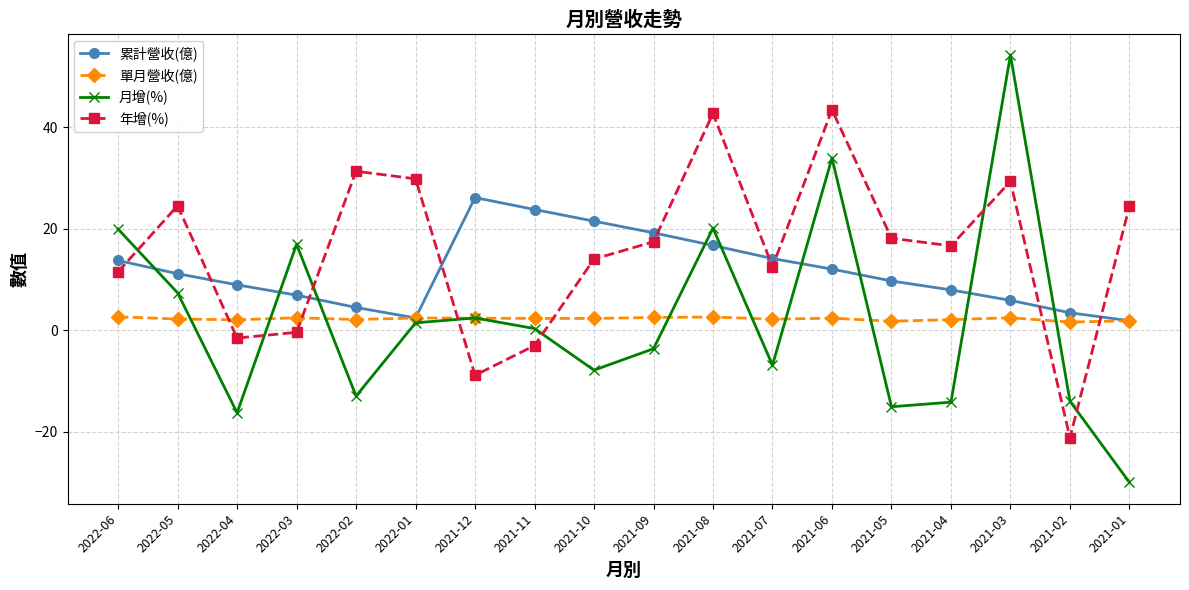

Which series ends up on top after the final intersection of 月增(%) and 單月營收(億)?

單月營收(億)